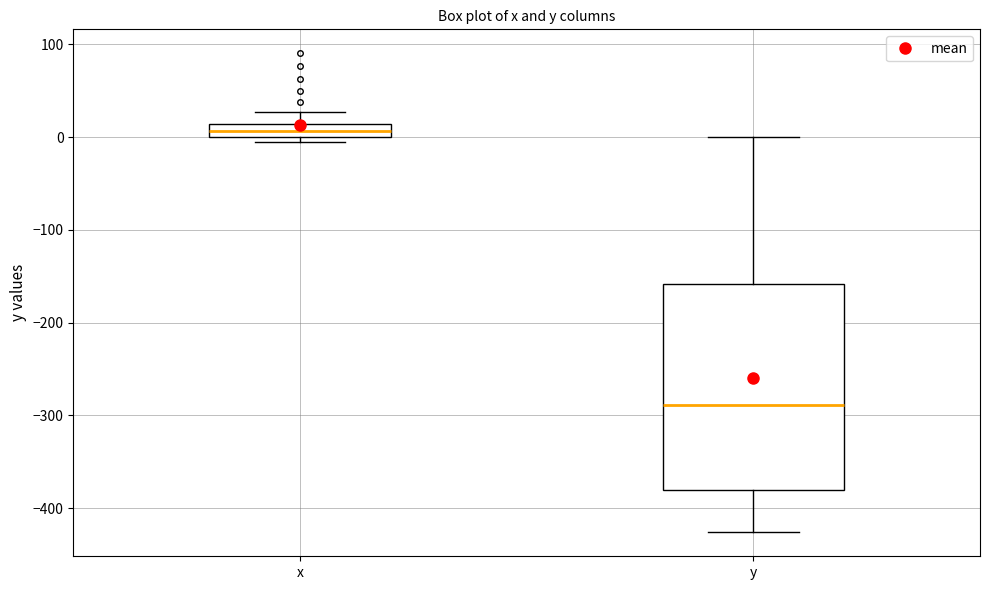

Which box has the lowest median line?

y